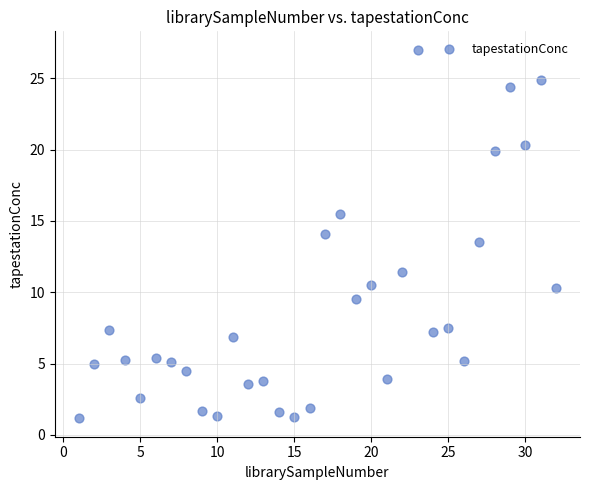

What is the range of X values (max minus min)?

31.0